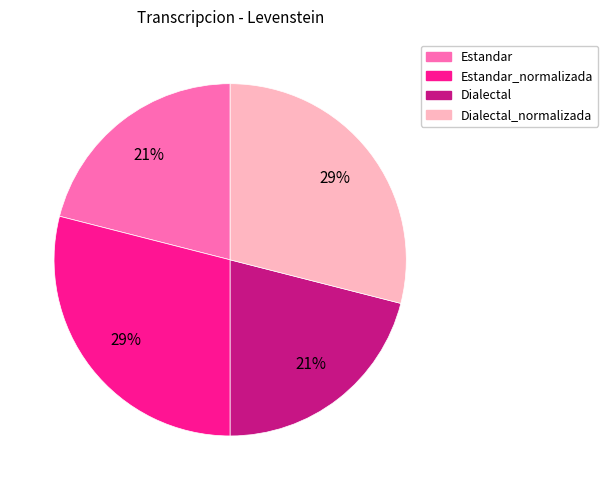

Does any single category account for the majority?

No